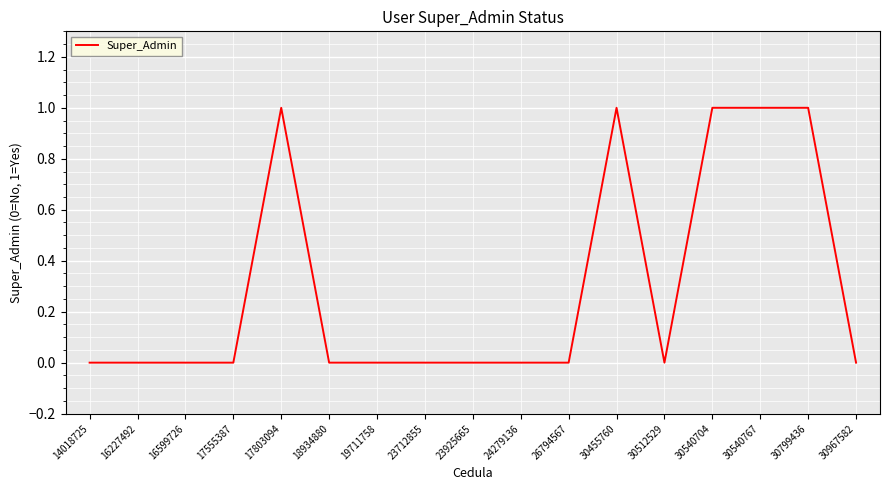

Count the values in the range 0 to 1.

17